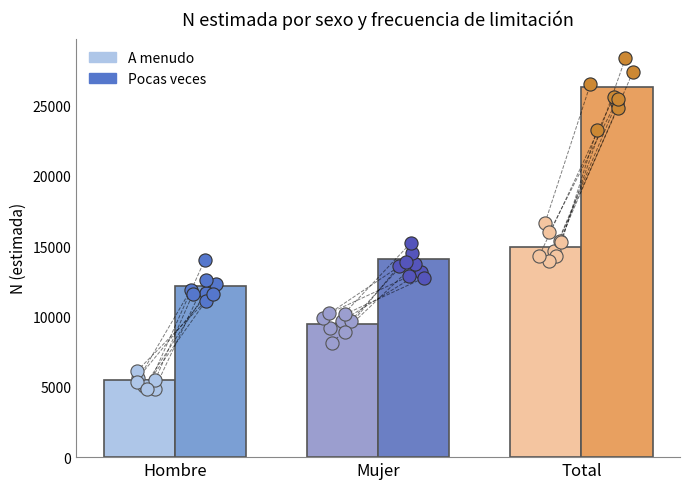

What is the total value across all series at Hombre?

17668